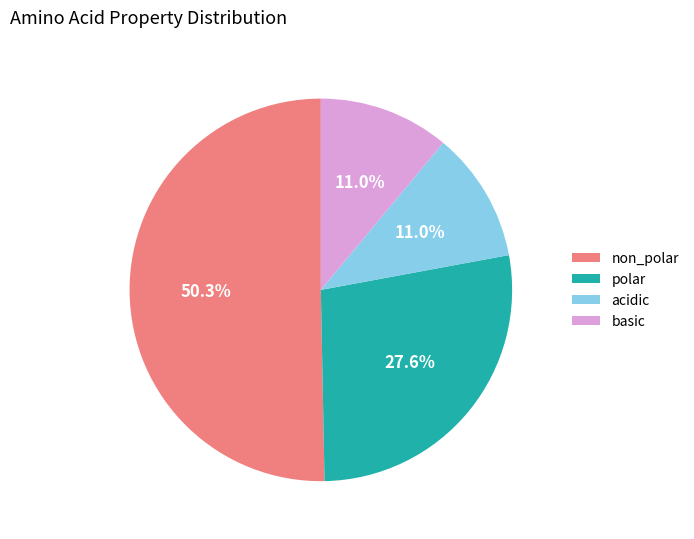

How much of the chart is everything except polar?

72.4%